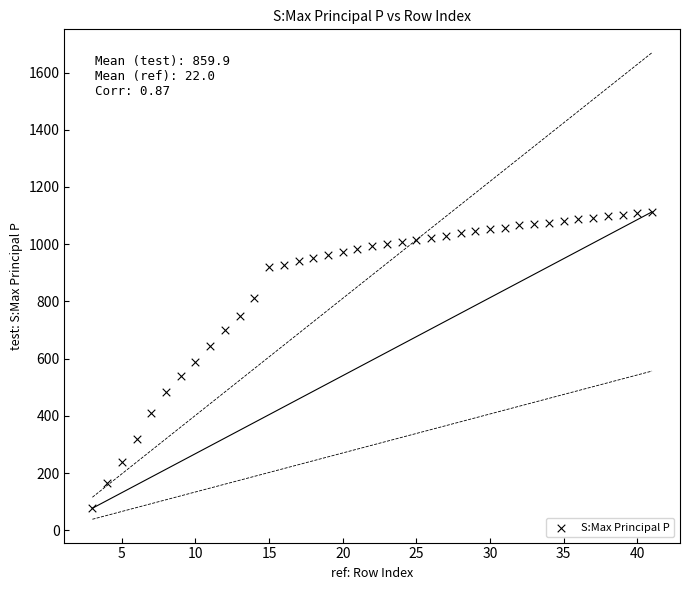

What is the range of Y values (max minus min)?

1036.0